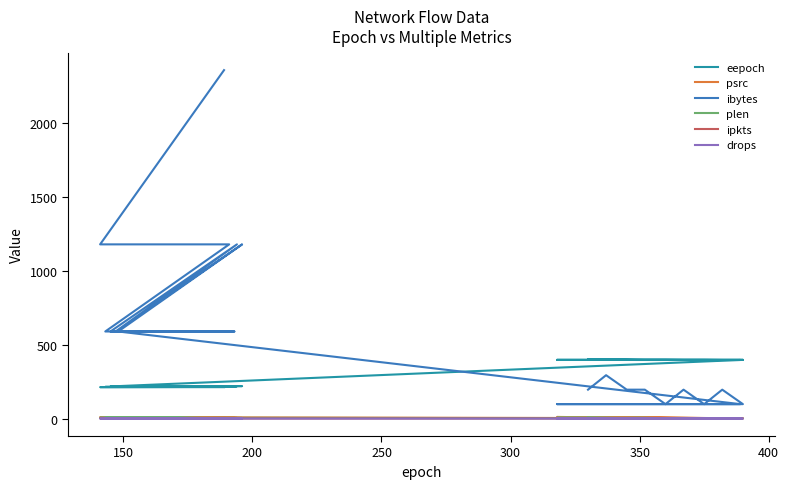

Count the plen values in the range 3 to 6.

25